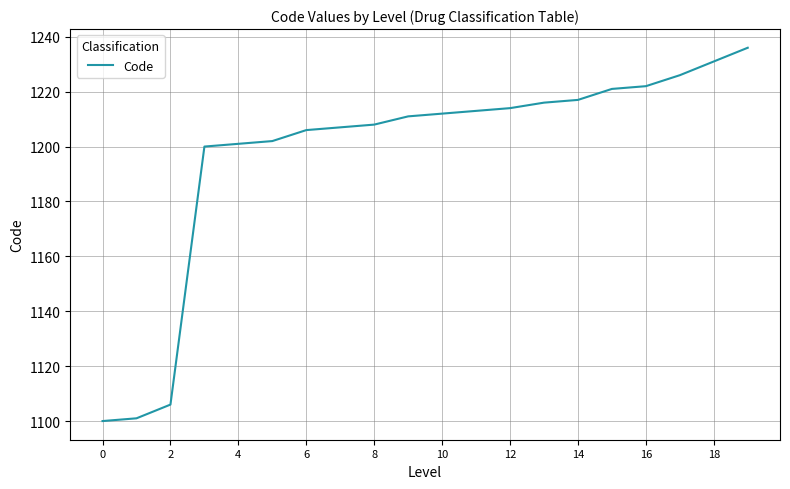

What is the maximum value shown in the chart?

1236